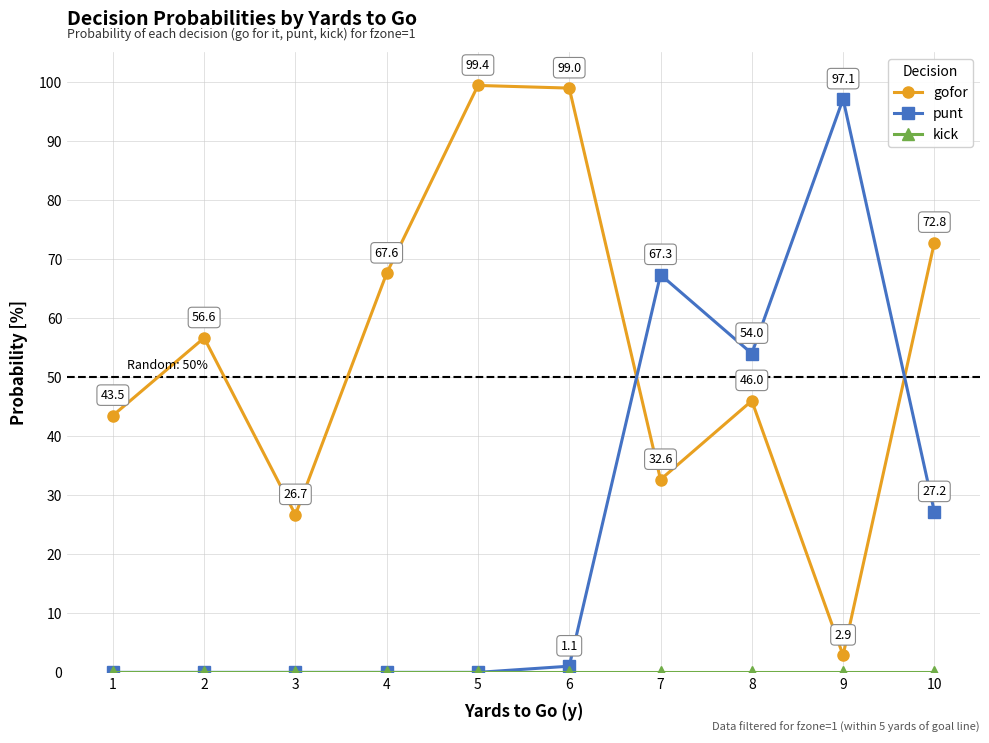

Which series changed the most between 1 and 7?

punt